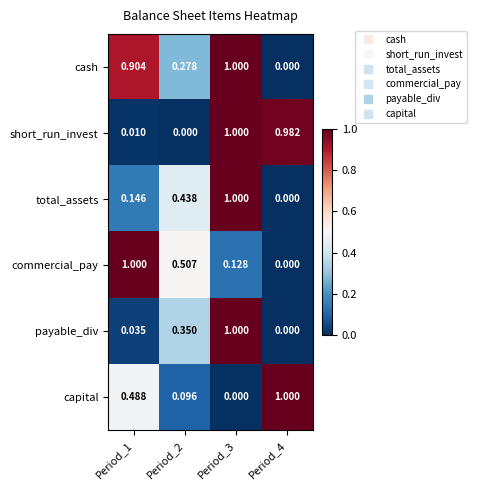

Which series has the largest total across all categories?

cash